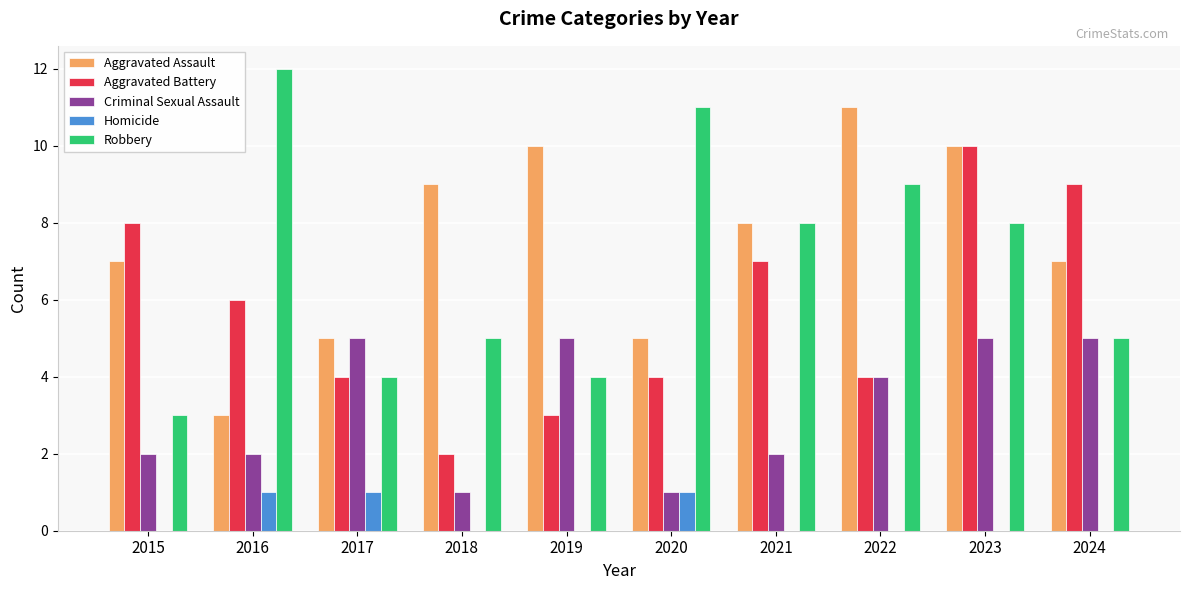

Reading left to right, transcribe all the data shown in this chart.

Aggravated Assault: 7	3	5	9	10	5	8	11	10	7
Aggravated Battery: 8	6	4	2	3	4	7	4	10	9
Criminal Sexual Assault: 2	2	5	1	5	1	2	4	5	5
Homicide: 0	1	1	0	0	1	0	0	0	0
Robbery: 3	12	4	5	4	11	8	9	8	5